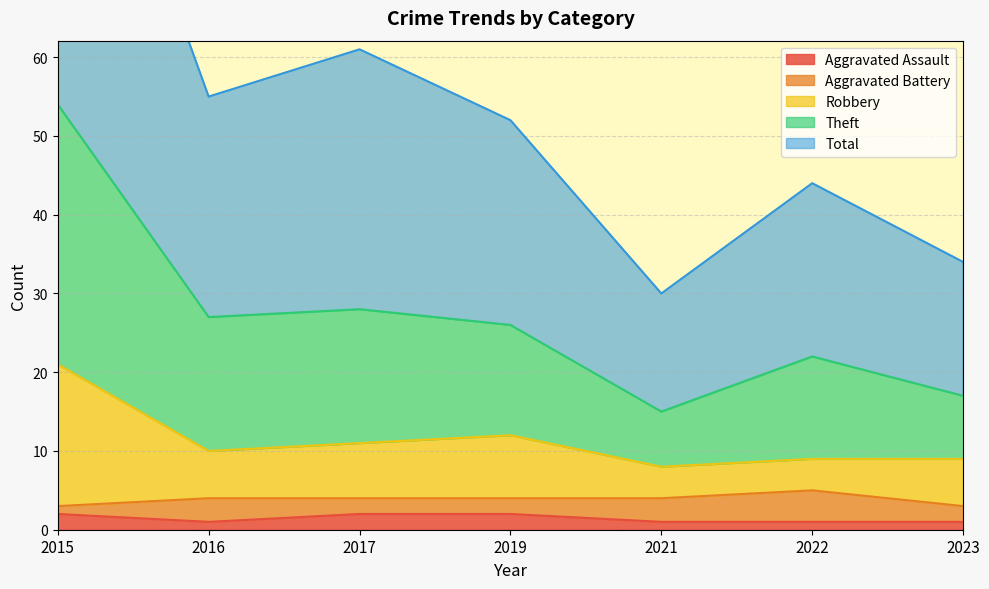

What is the smallest value displayed?

1